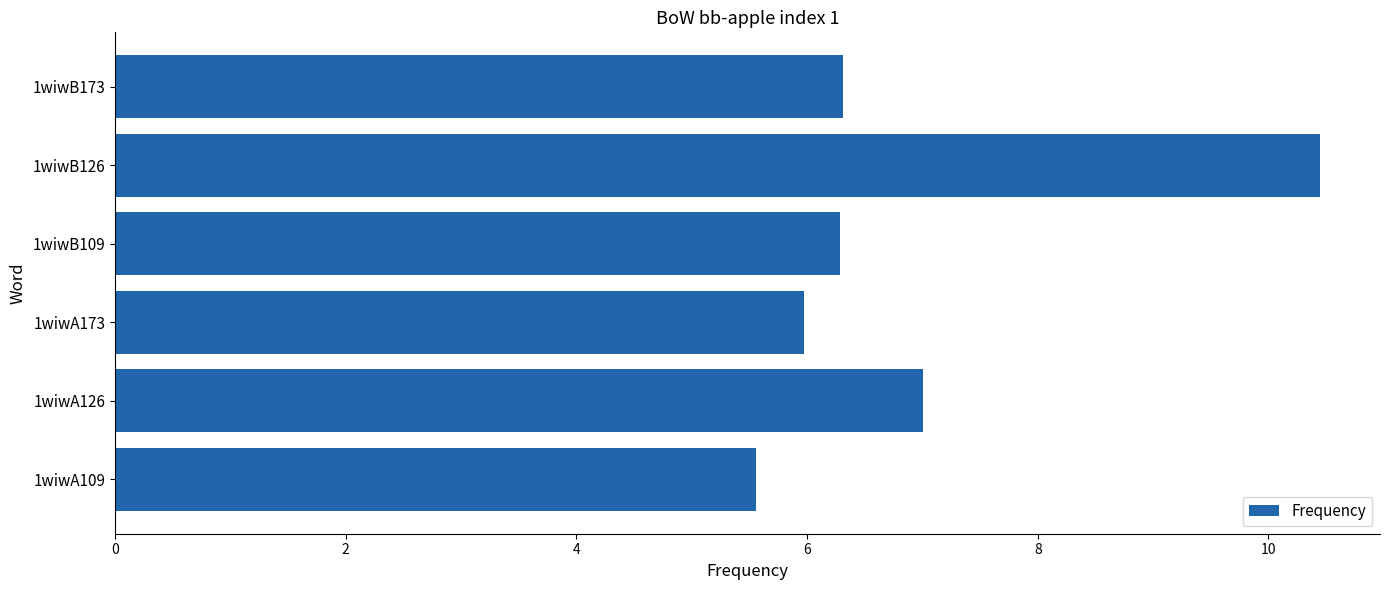

What is the difference between the maximum and minimum values?

4.9